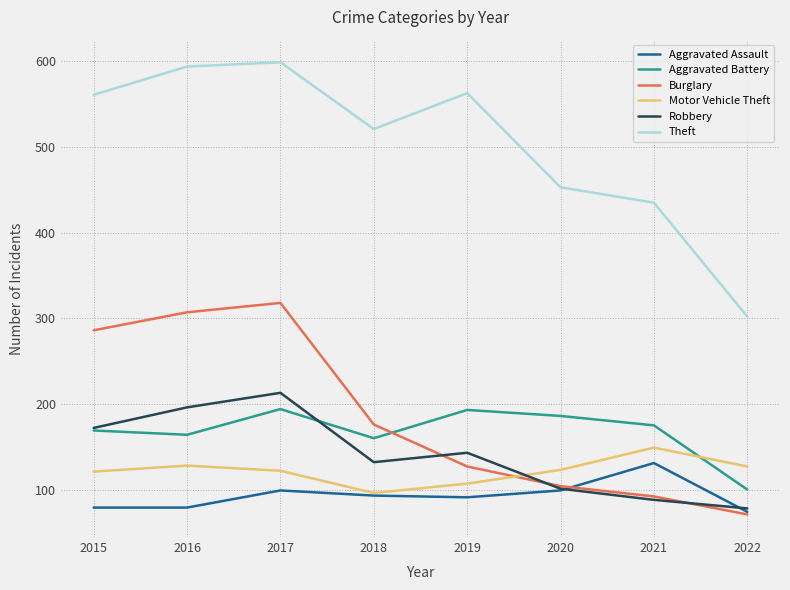

Read the Theft value at 2016, to the nearest 5.

595